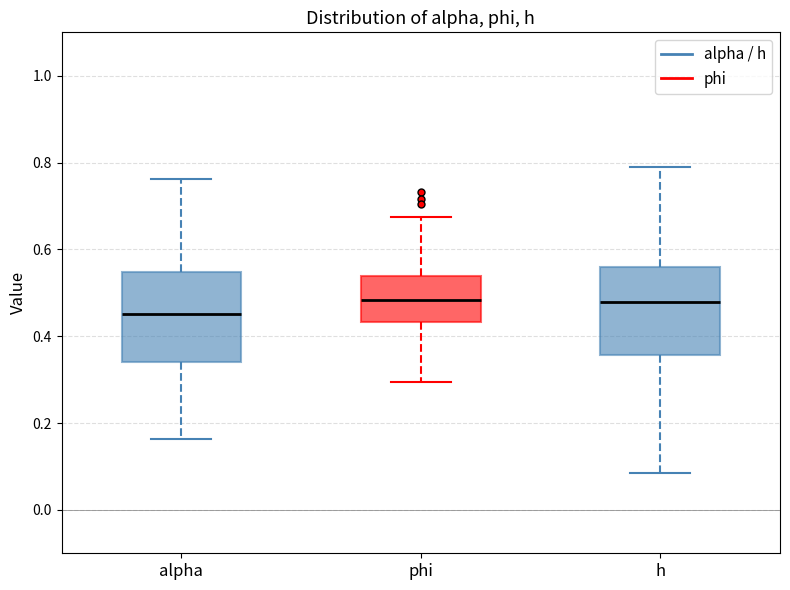

Where does the lower whisker of the box for phi end on the y-axis? The values are not printed on the chart, so give them approximately, as read against the axis.

0.30